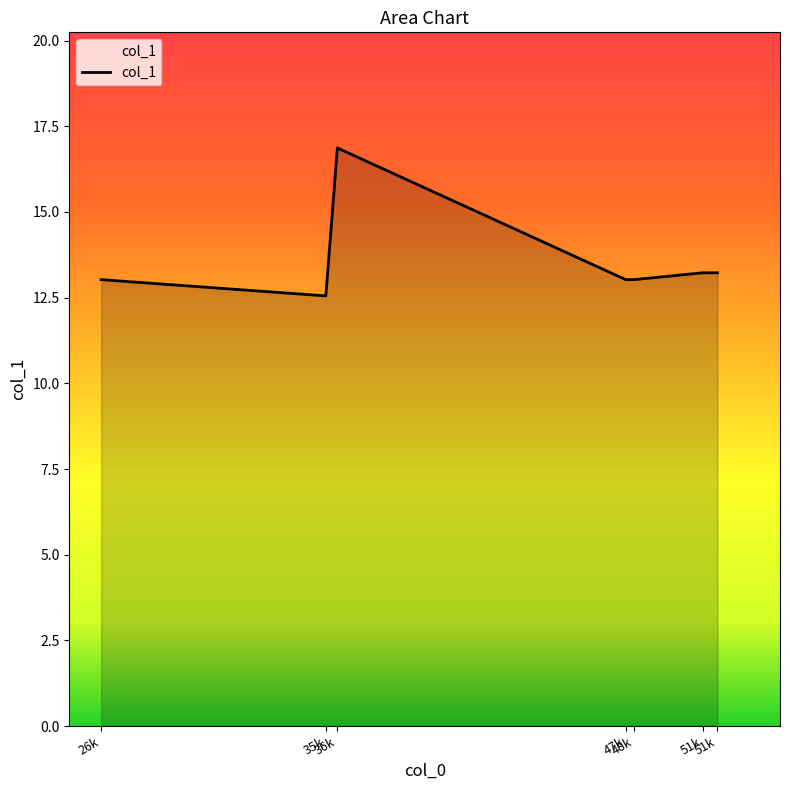

What is the ratio of the value at 26k to the value at 35k?

1.0